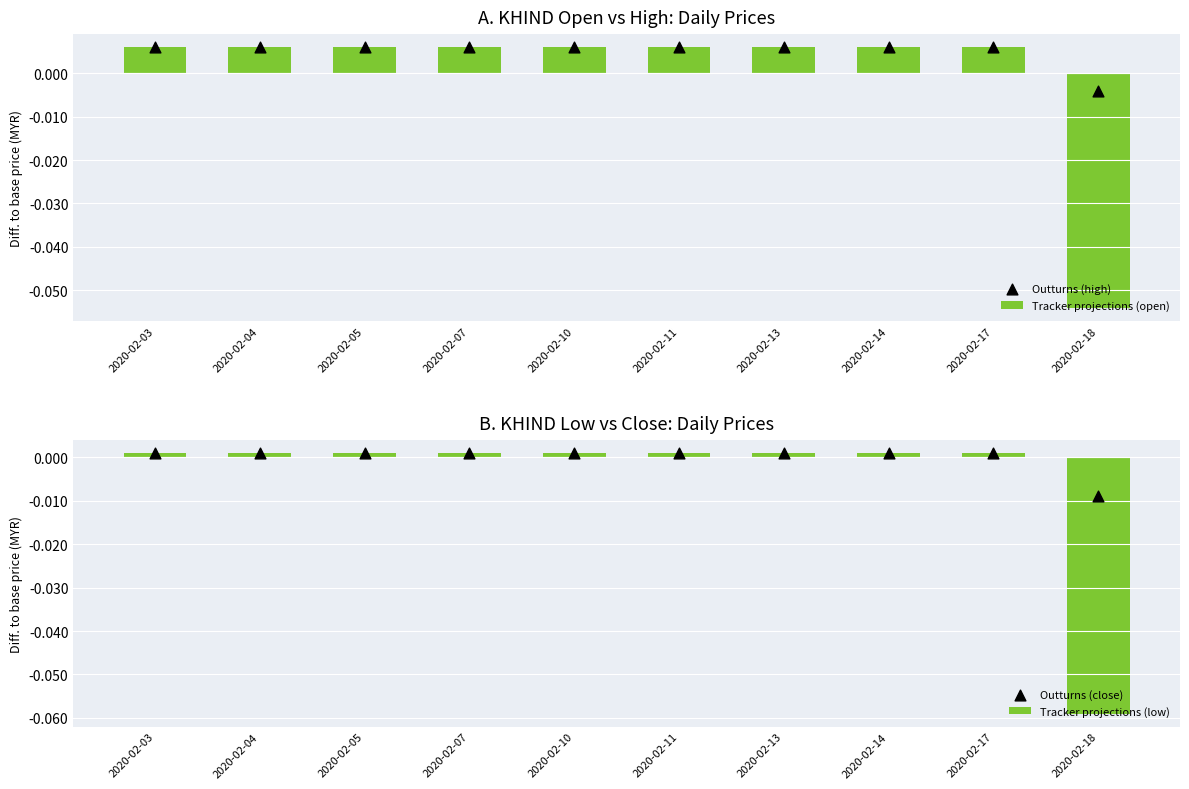

Which series has the largest total across all categories?

Outturns (high)